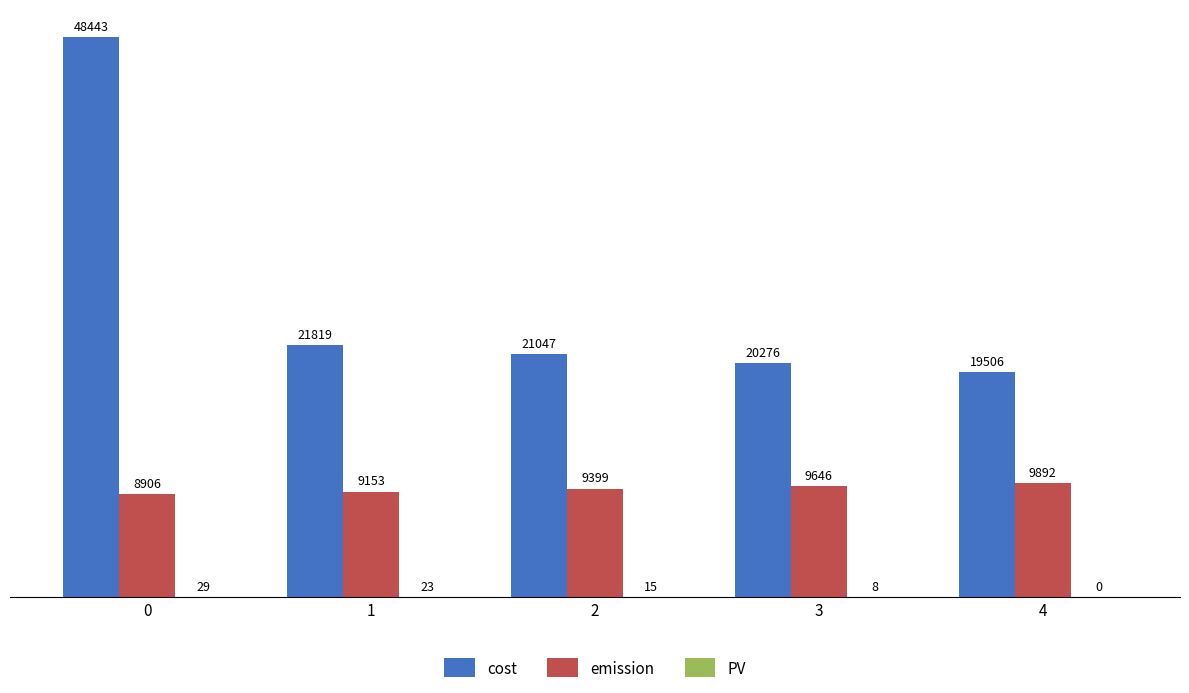

Which series changed the most between 0 and 2?

cost